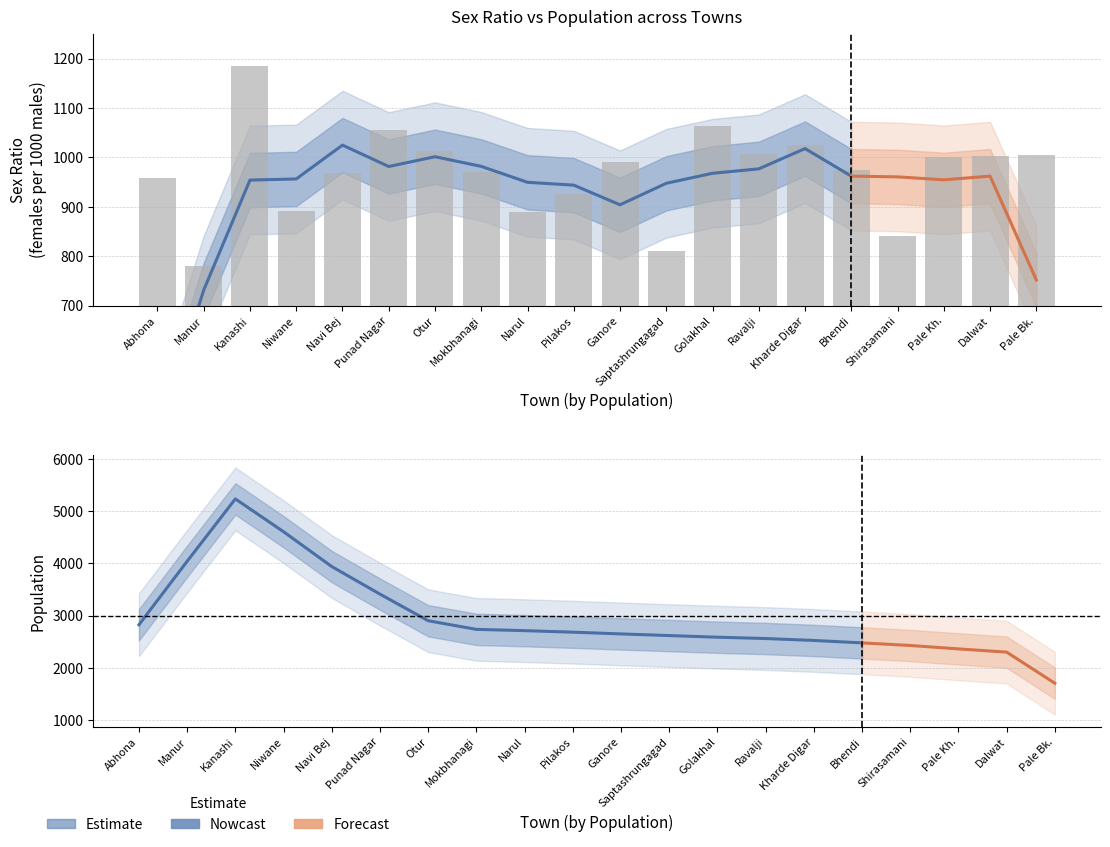

Is it true that the value at Abhona is 1425?

False